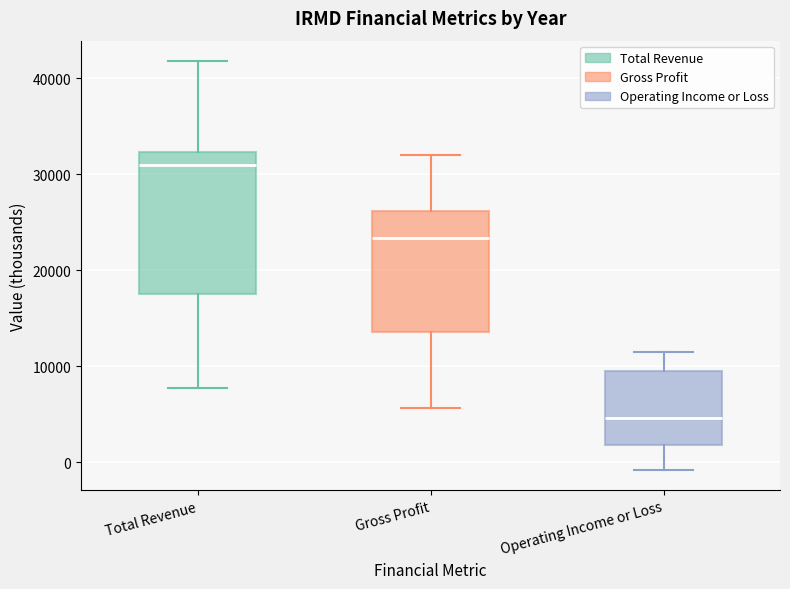

Where does the median line of the box for Operating Income or Loss sit on the y-axis? The values are not printed on the chart, so give them approximately, as read against the axis.

5000